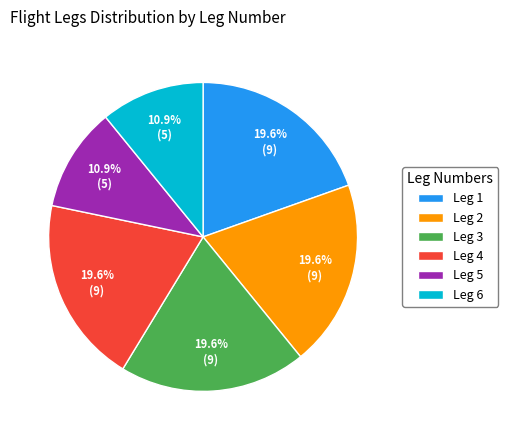

How many slices are in this pie chart?

6